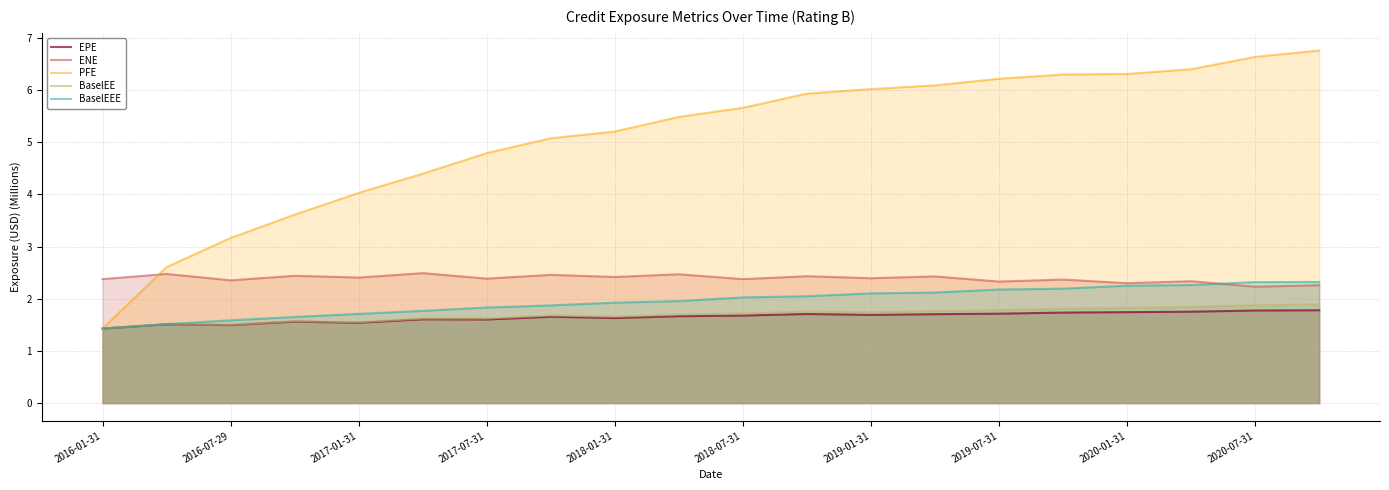

What is the maximum value shown in the chart?

6.8